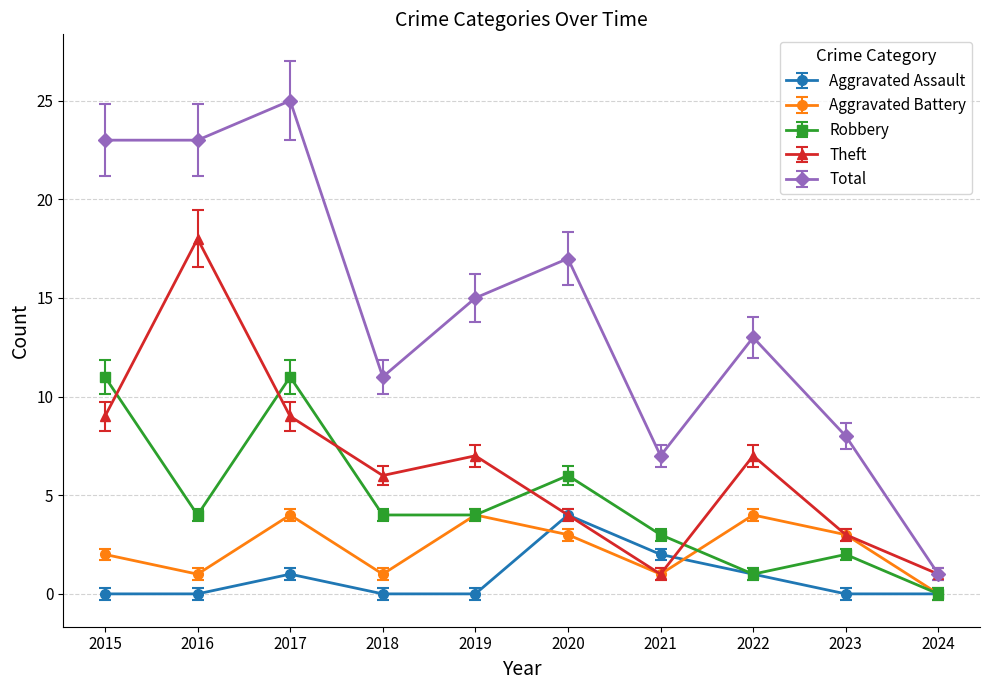

Reading left to right, list all the values displayed in this chart.

Aggravated Assault: 0	0	1	0	0	4	2	1	0	0
Aggravated Battery: 2	1	4	1	4	3	1	4	3	0
Robbery: 11	4	11	4	4	6	3	1	2	0
Theft: 9	18	9	6	7	4	1	7	3	1
Total: 23	23	25	11	15	17	7	13	8	1